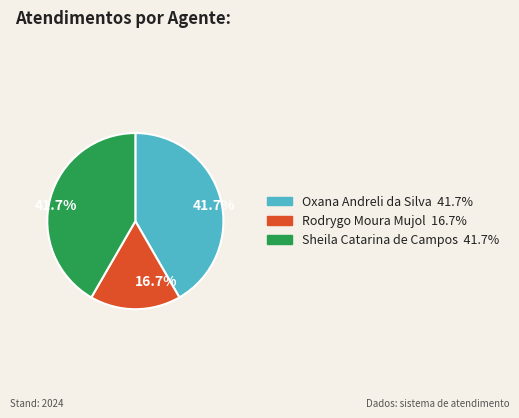

To the nearest percent, what is the difference between the Rodrygo Moura Mujol and Sheila Catarina de Campos slice percentages?

25%